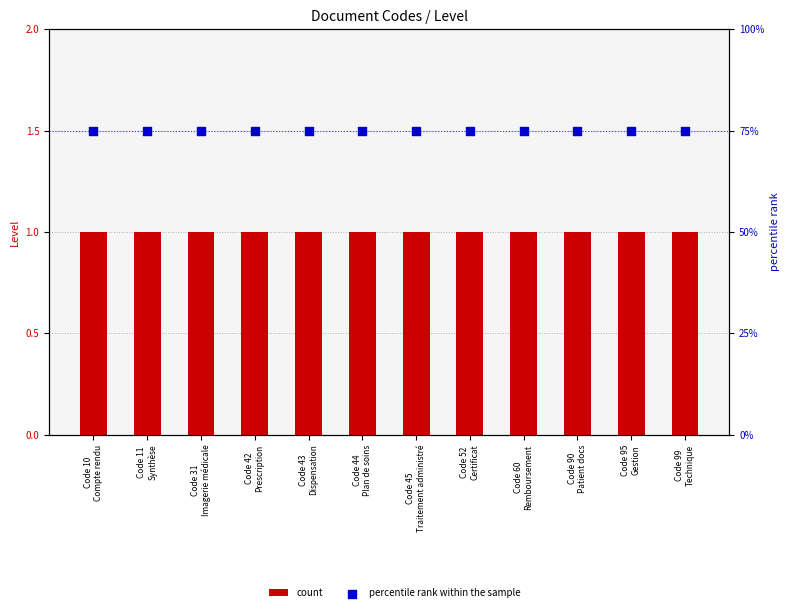

What is the total value across all series at Code 60
Remboursement?

76